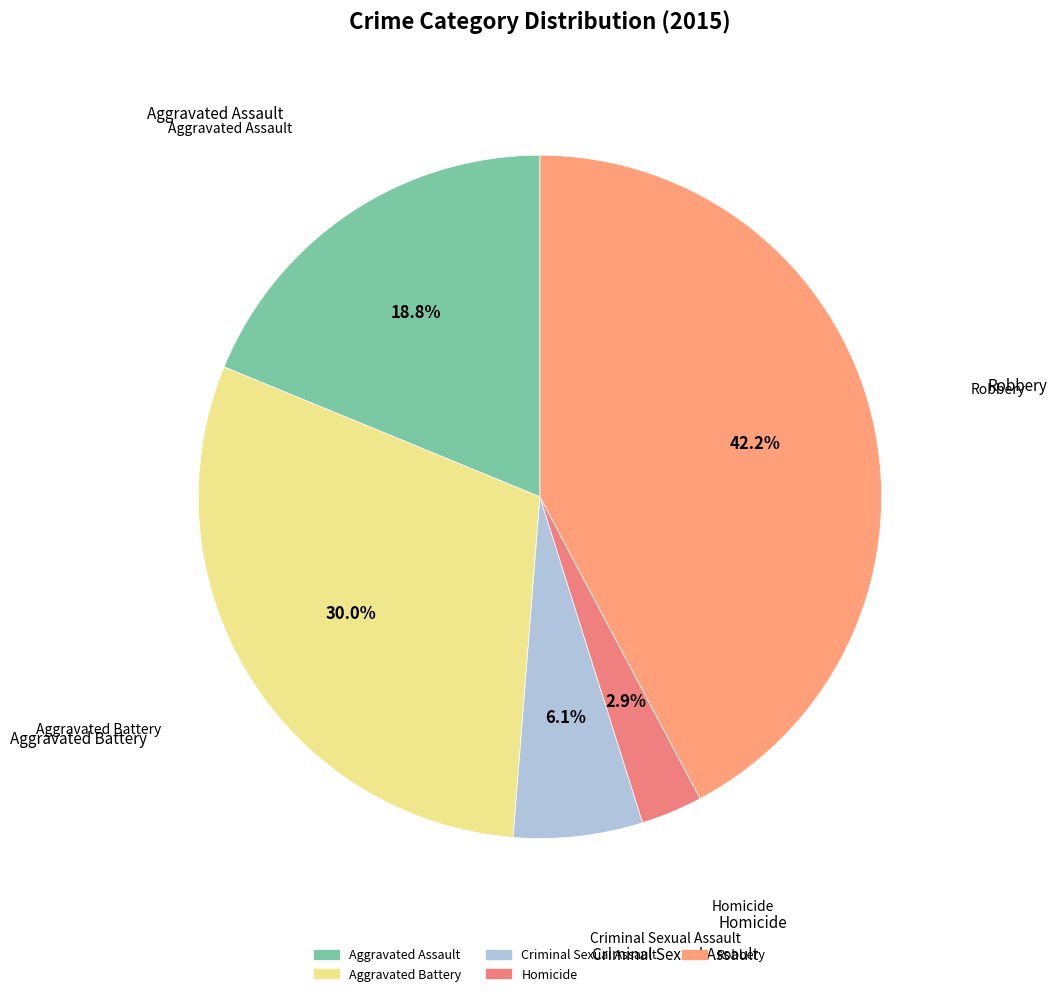

How many segments does this pie chart have?

5